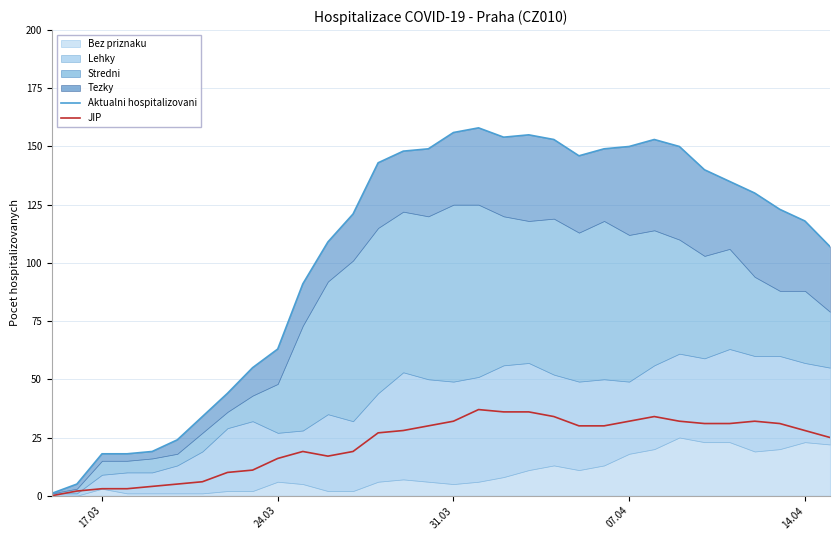

True or false: JIP and Aktualni hospitalizovani cross at least once.

False